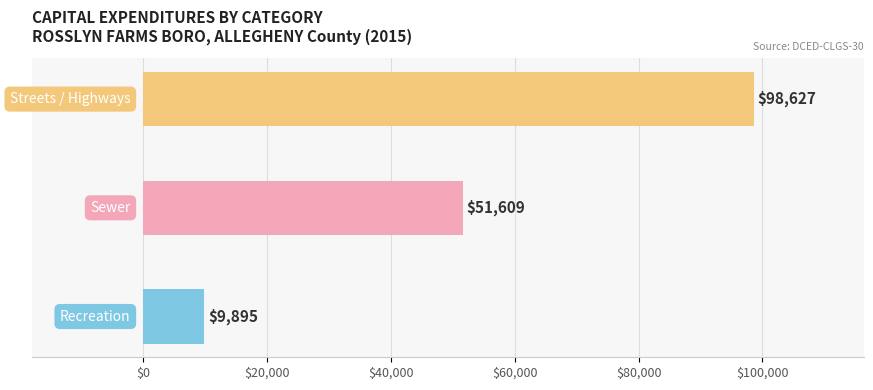

What is the change in value from Sewer to Streets / Highways?

+47018